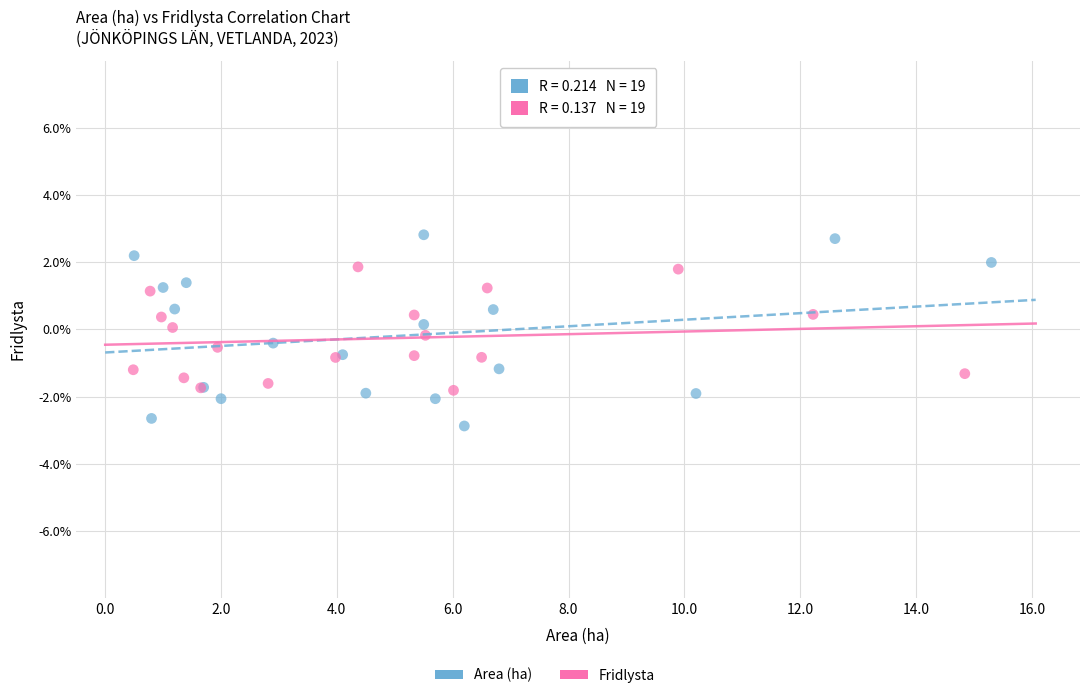

Which series reaches the maximum Y coordinate?

Area (ha)